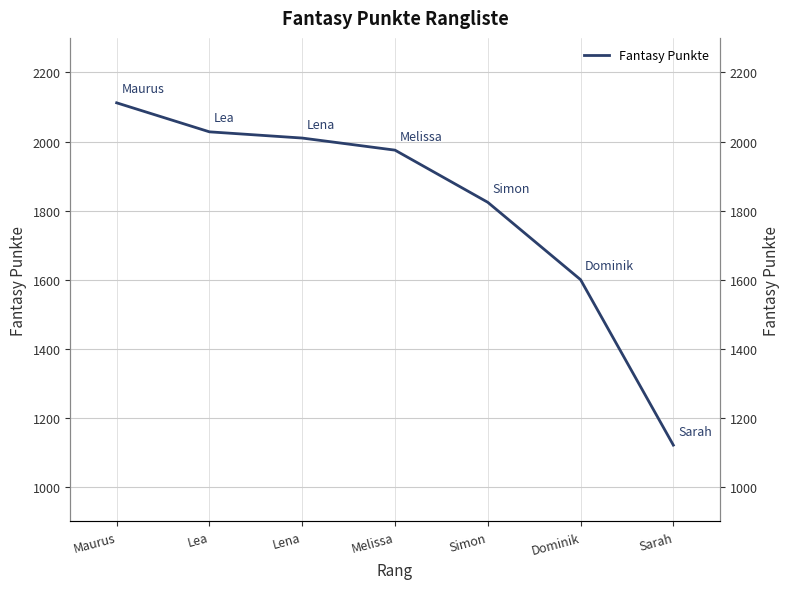

What is the difference between the maximum and minimum values?

991